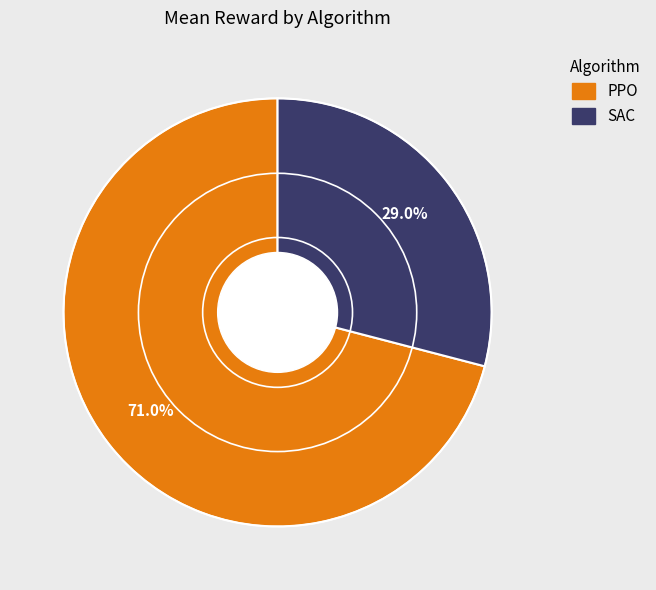

Is there a majority slice in this chart?

Yes